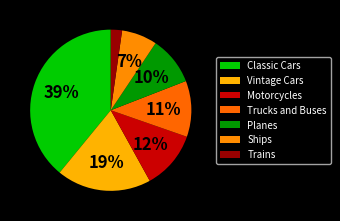

Combined, do Ships and Motorcycles account for over 50%?

No